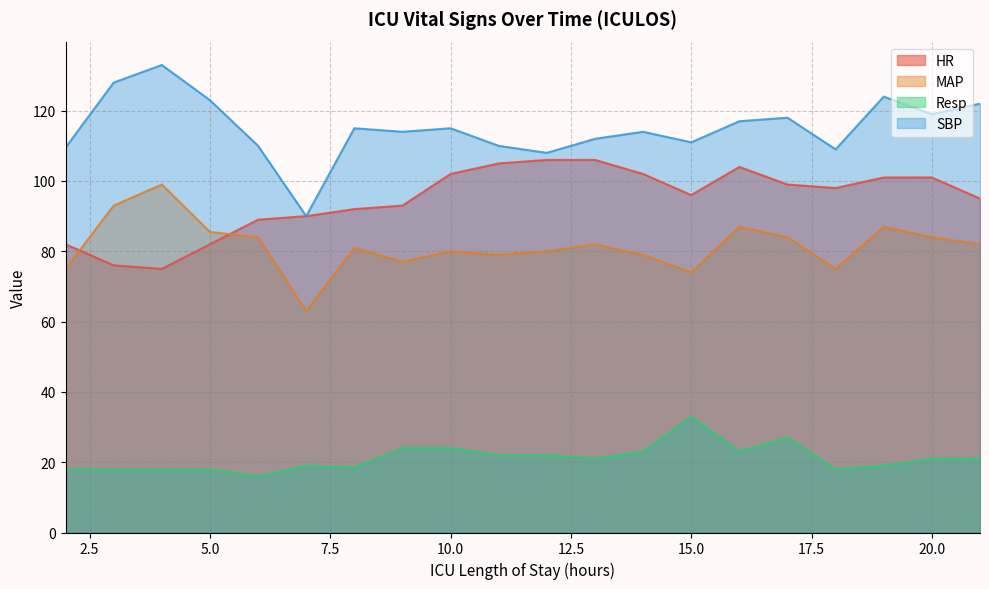

What is the value of the Resp point at the 3rd from the left?

18.0